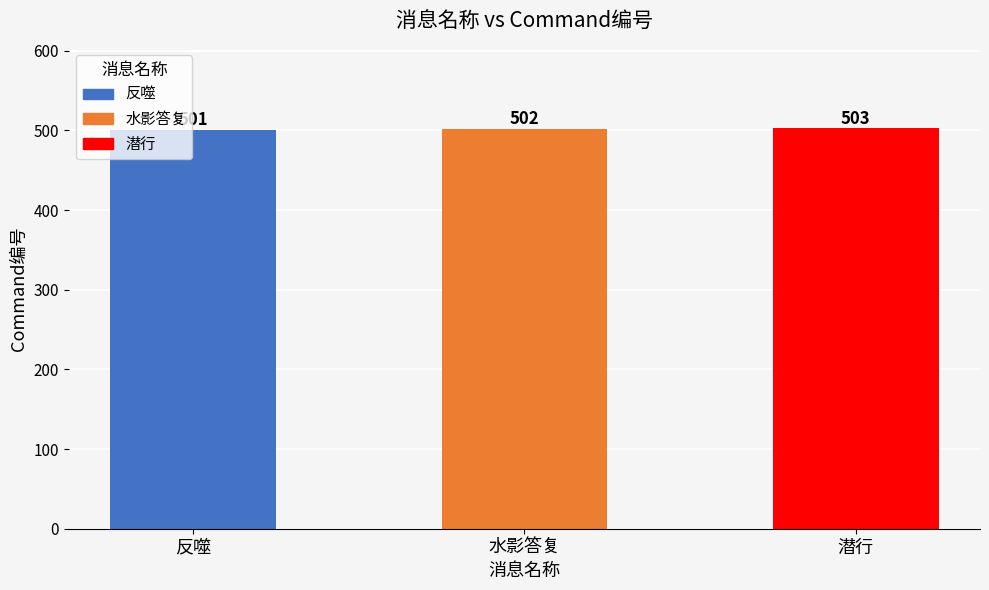

Rank the categories by value from highest to lowest.

潜行, 水影答复, 反噬